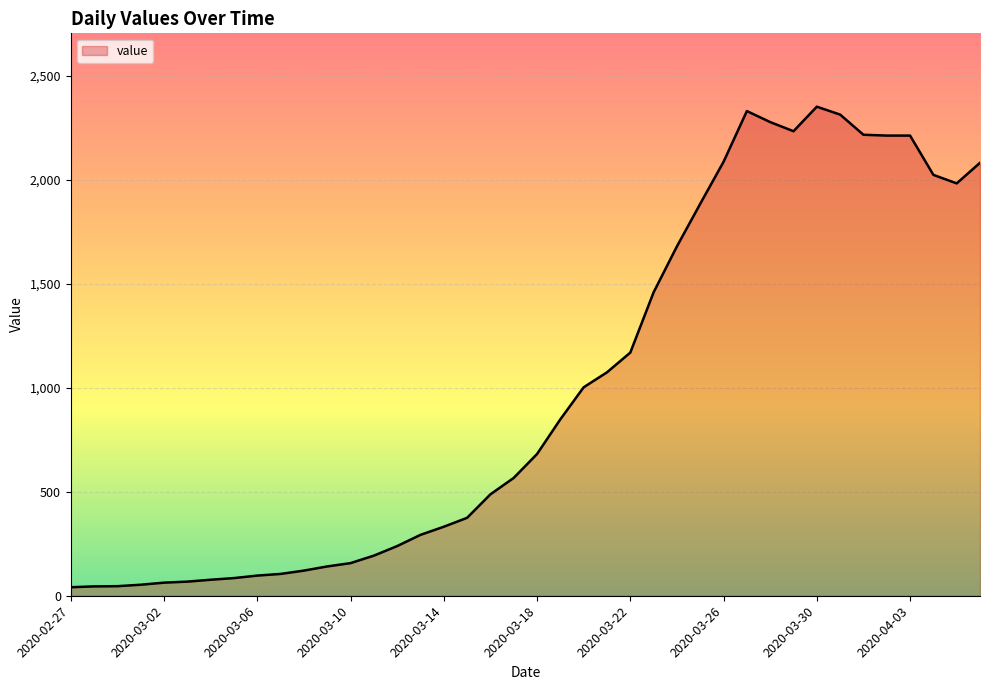

What is the greatest value displayed?

2353